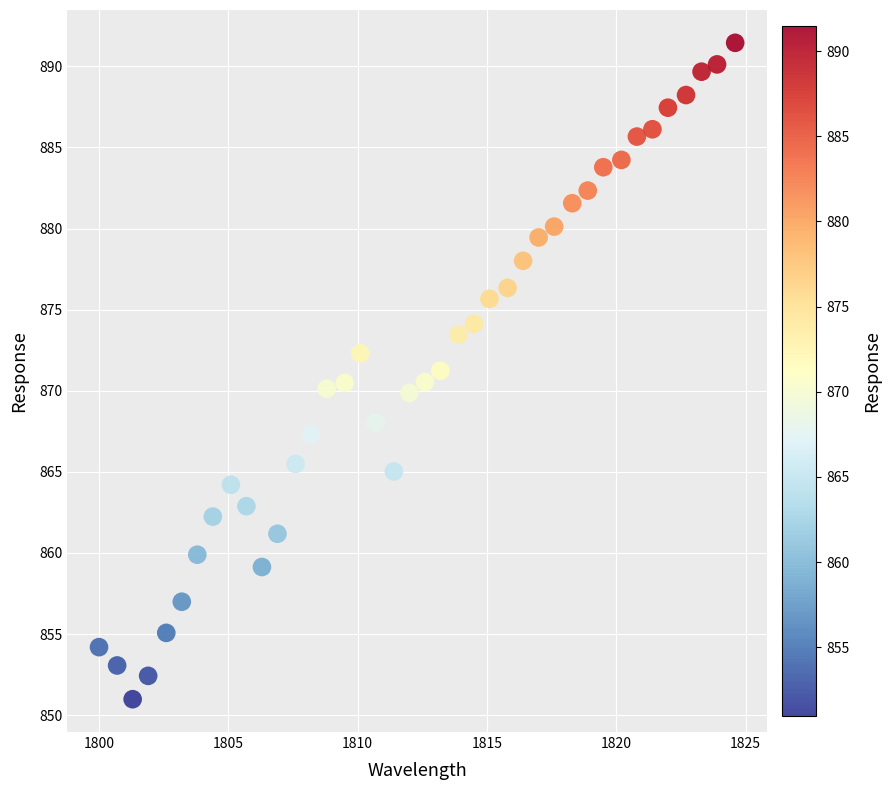

What is the range of X values (max minus min)?

24.6